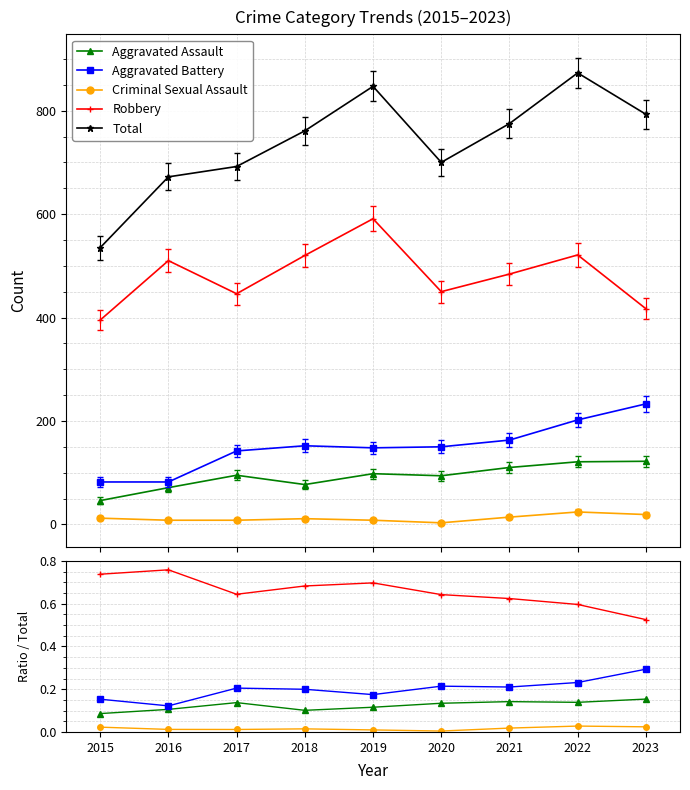

The Aggravated Assault series shows 0.1 at 2017. True or false?

False